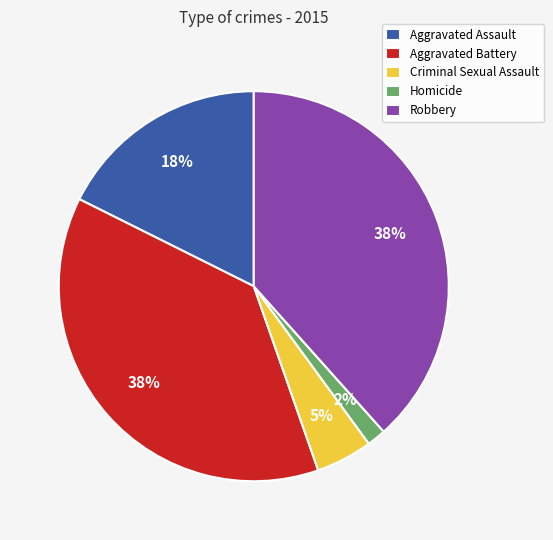

What percentage is the Aggravated Assault slice, to the nearest percent?

18%